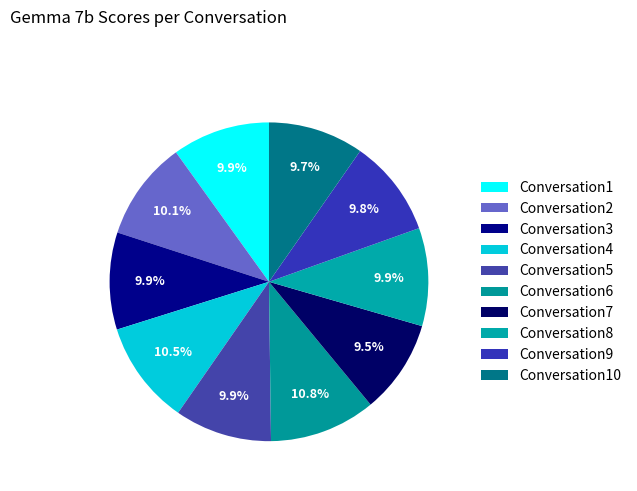

The Conversation9 slice represents 10% of the pie. True or false?

True